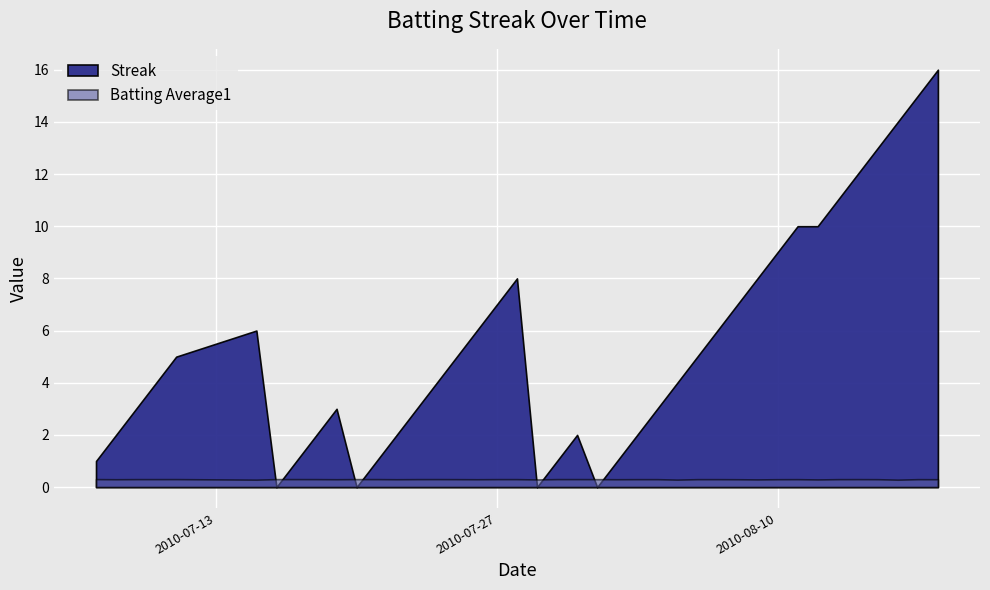

Which series has the largest total across all categories?

Streak